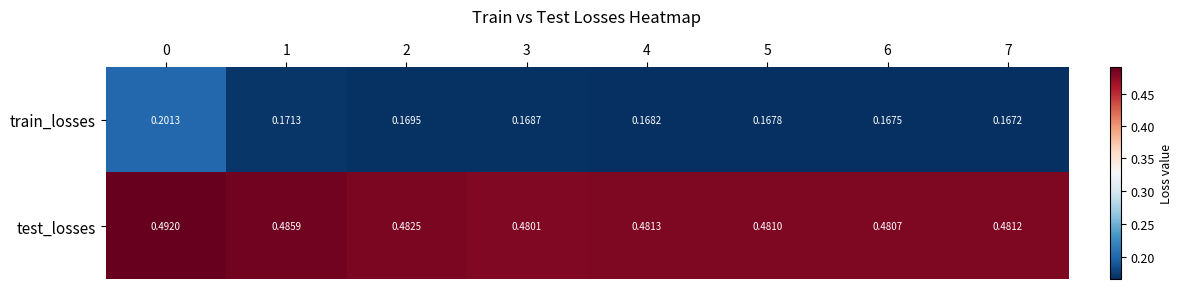

At how many categories does at least one series exceed 0?

8